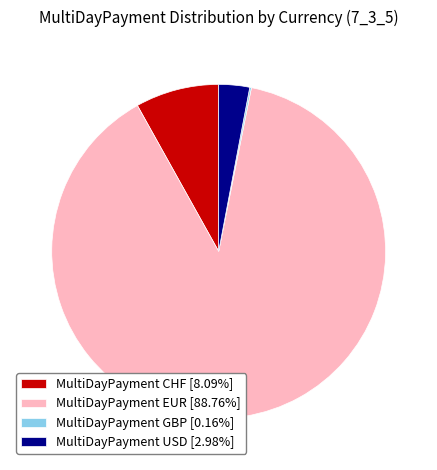

Does MultiDayPayment EUR [88.76%] represent more than half of the total?

Yes